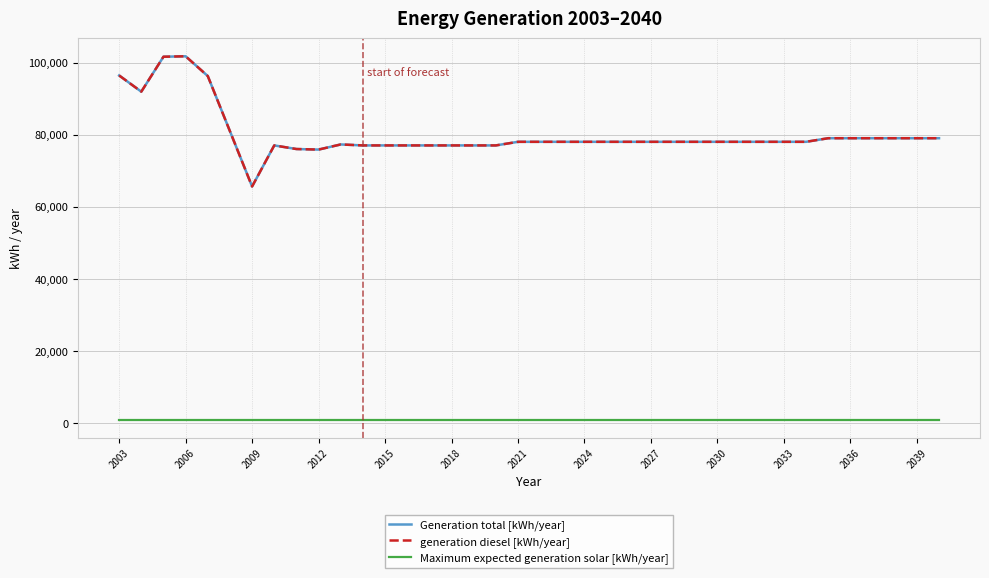

Does the chart have visible grid lines?

Yes